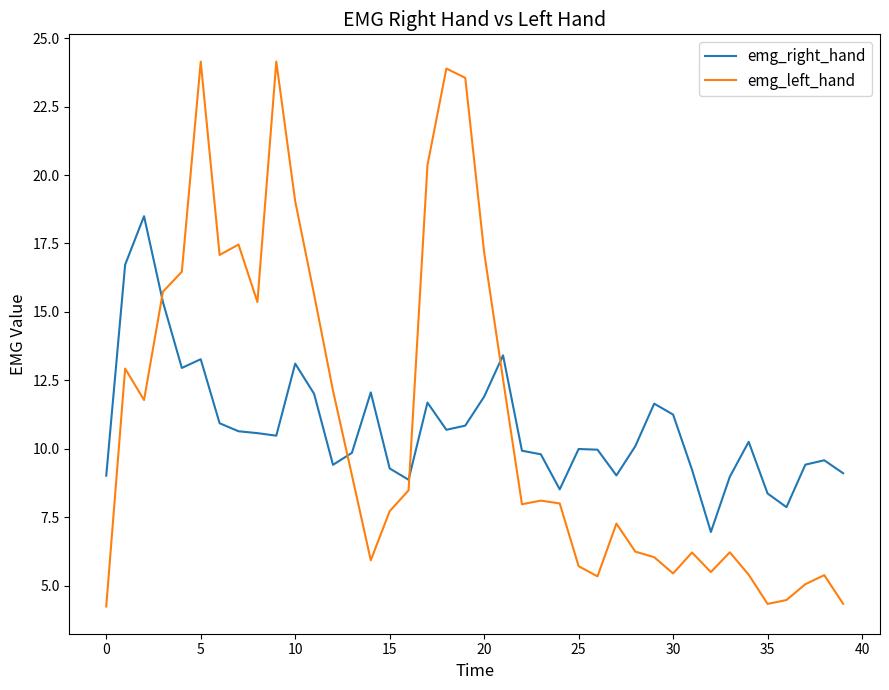

Rank the series by their average value, from lowest to highest.

emg_right_hand, emg_left_hand